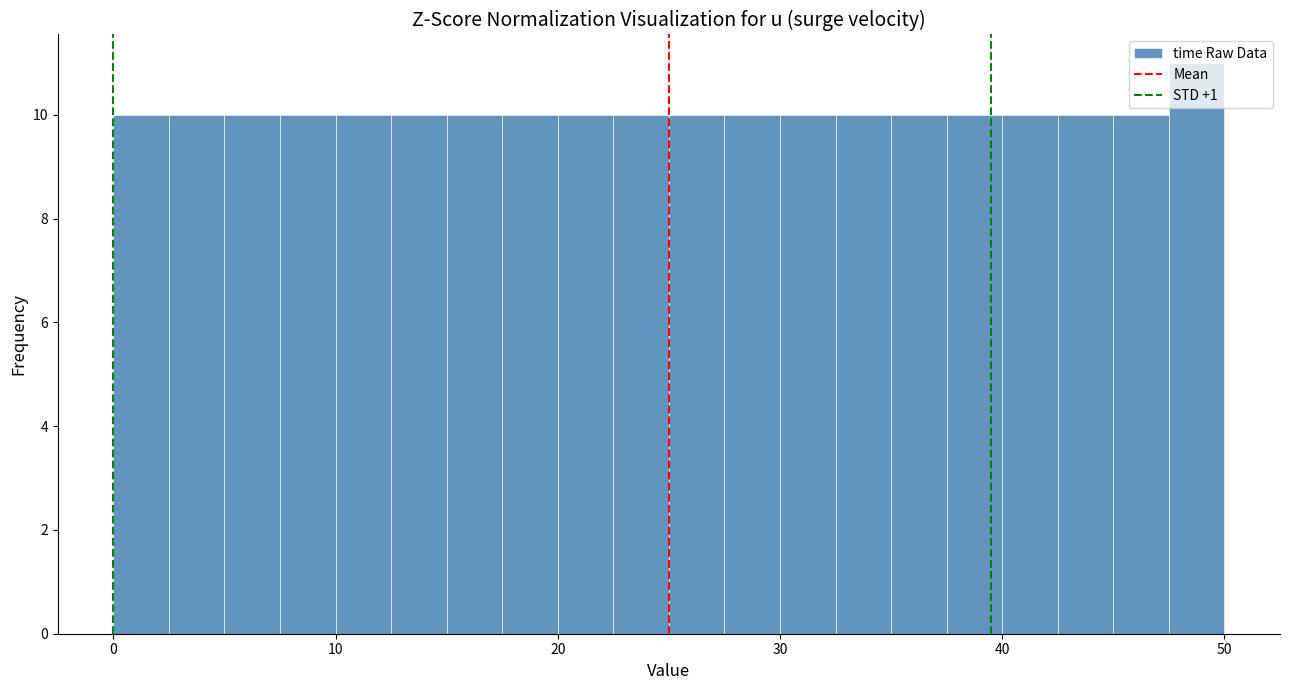

Read against the x-axis, roughly where is the centre of the tallest bar?

49